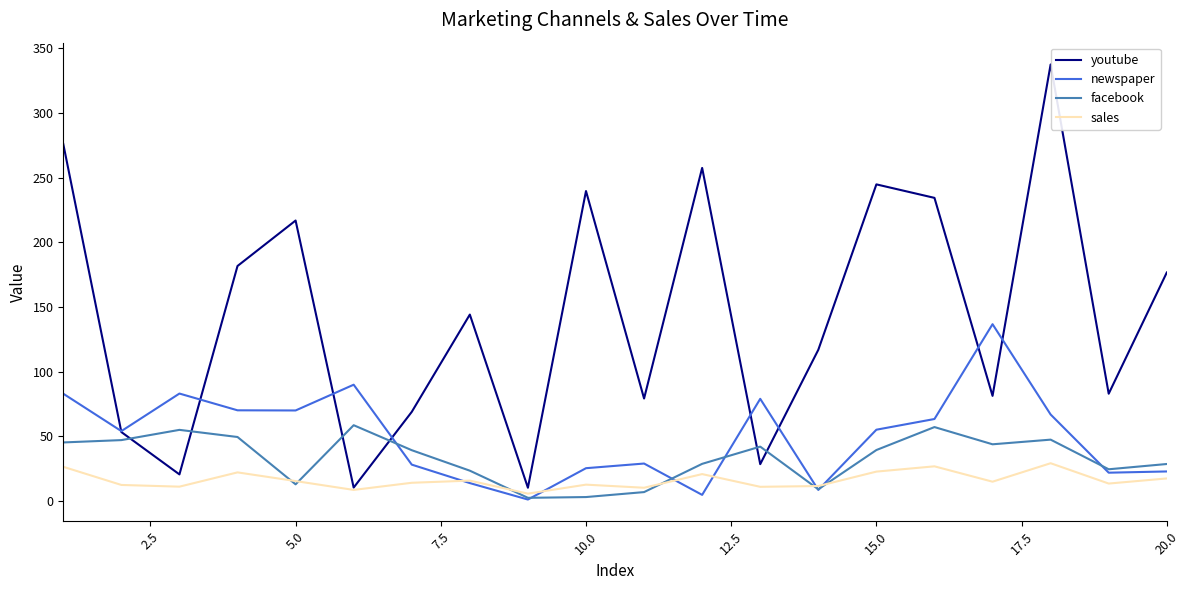

In newspaper, how many points are higher than both neighbors (excluding endpoints)?

5